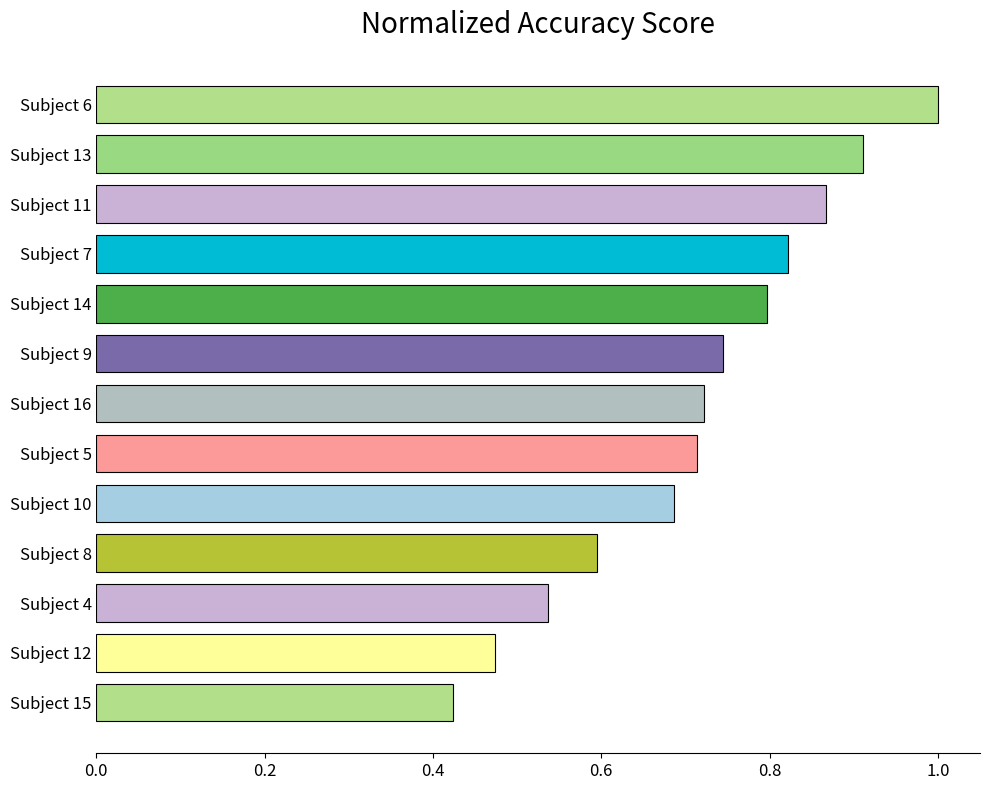

List the labels in order of value, smallest first.

Subject 15, Subject 12, Subject 4, Subject 8, Subject 10, Subject 5, Subject 16, Subject 9, Subject 14, Subject 7, Subject 11, Subject 13, Subject 6